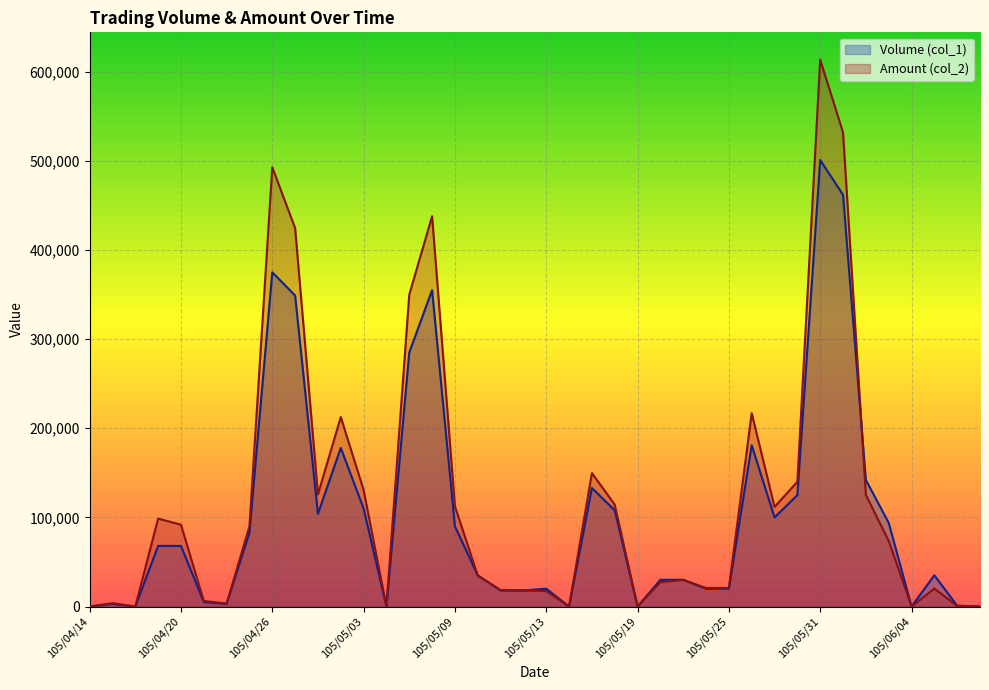

What is the sum of the Amount (col_2) values at 105/04/15 and 105/06/02?

128960